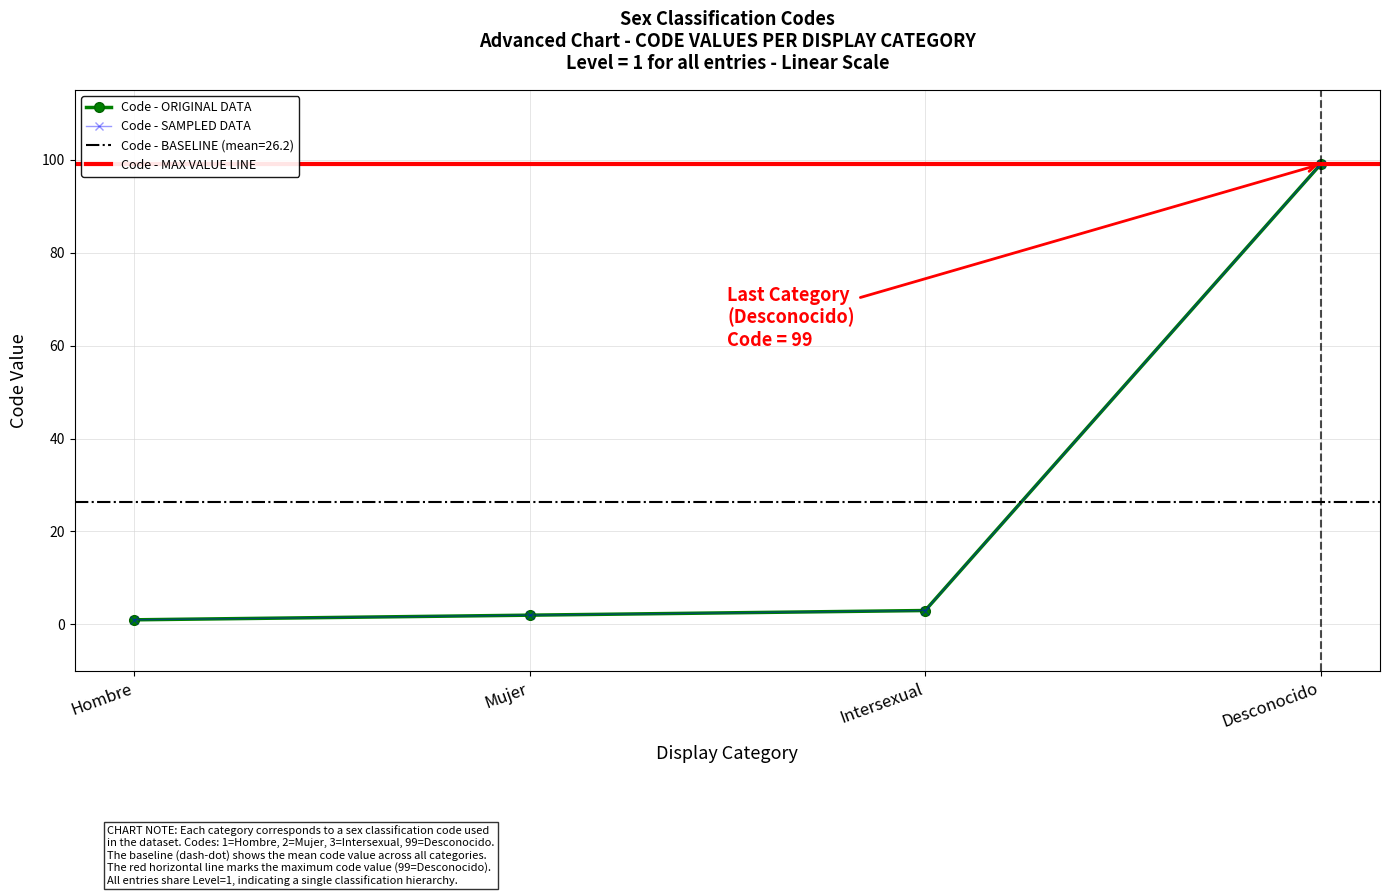

What is the difference between the second highest and minimum values?

2